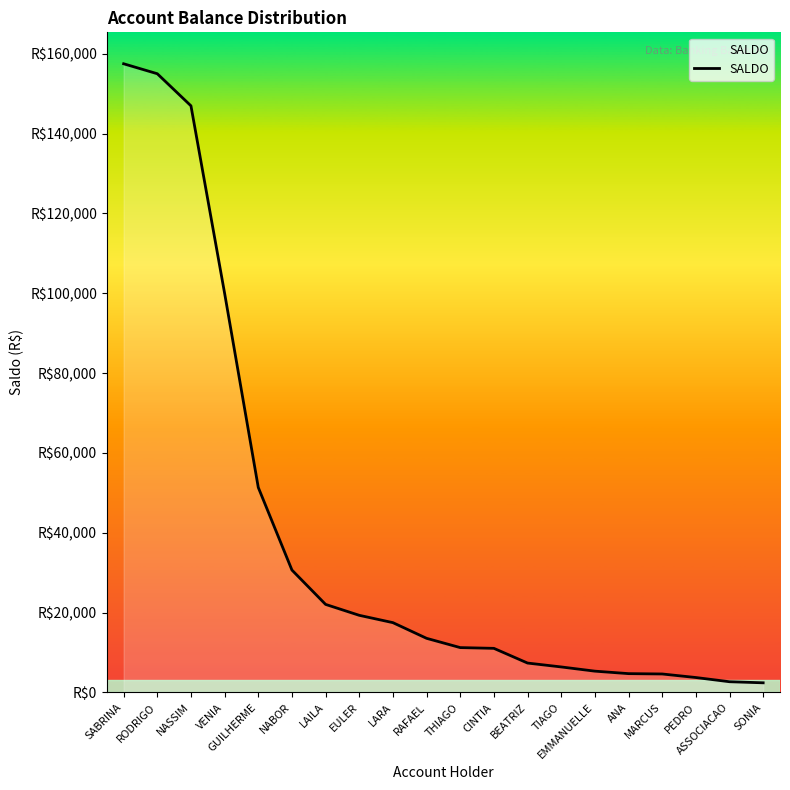

Reading left to right, transcribe all the data shown in this chart.

157500.6	155004.0	146963.2	100000.0	51365.4	30667.2	22063.4	19328.4	17493.0	13566.6	11241.5	11053.5	7369.3	6395.9	5341.0	4719.5	4632.1	3744.8	2691.1	2420.2